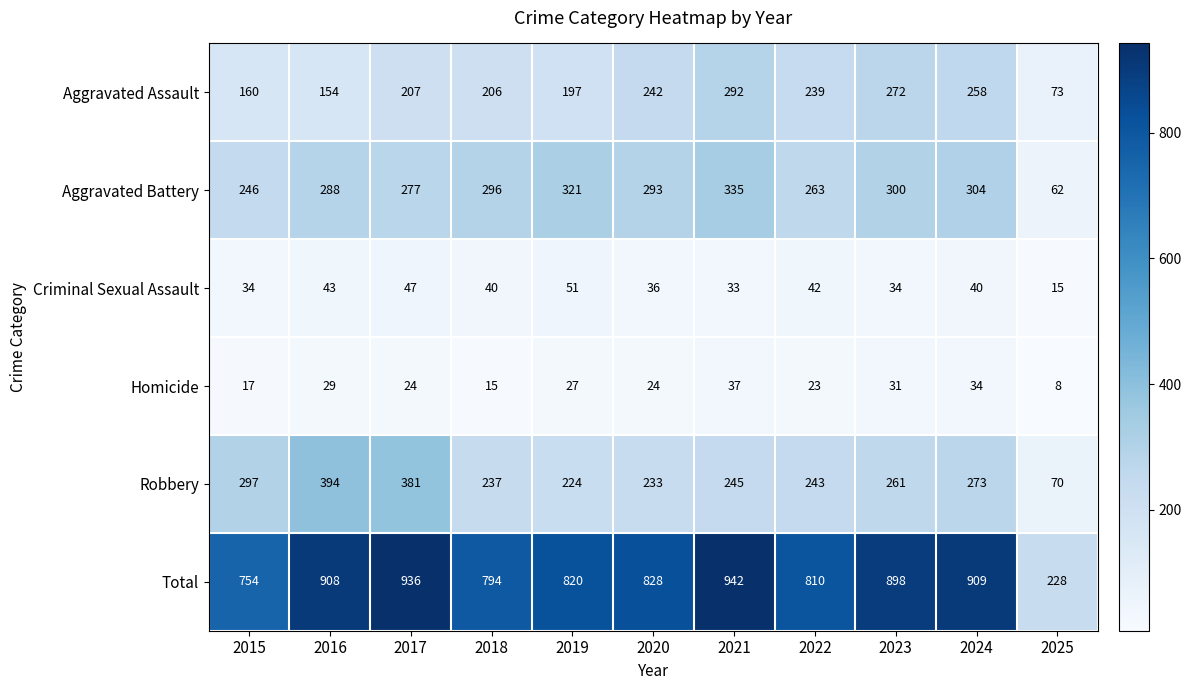

Is it true that Robbery equals 381 at 2017?

True